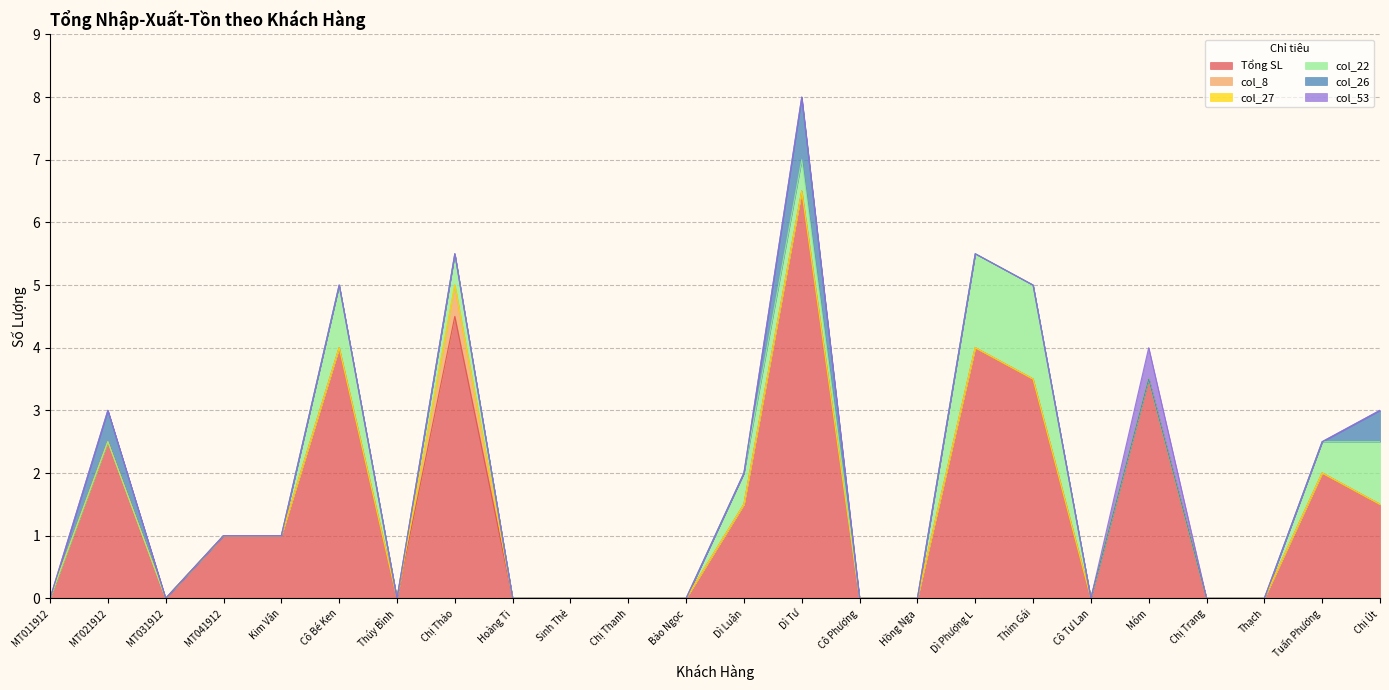

Which category has the lowest value across all series?

MT011912